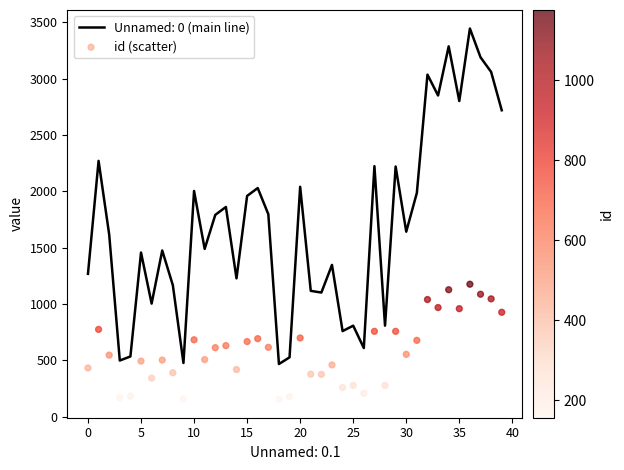

What is the lowest value of the Unnamed: 0 (main line) series?

468